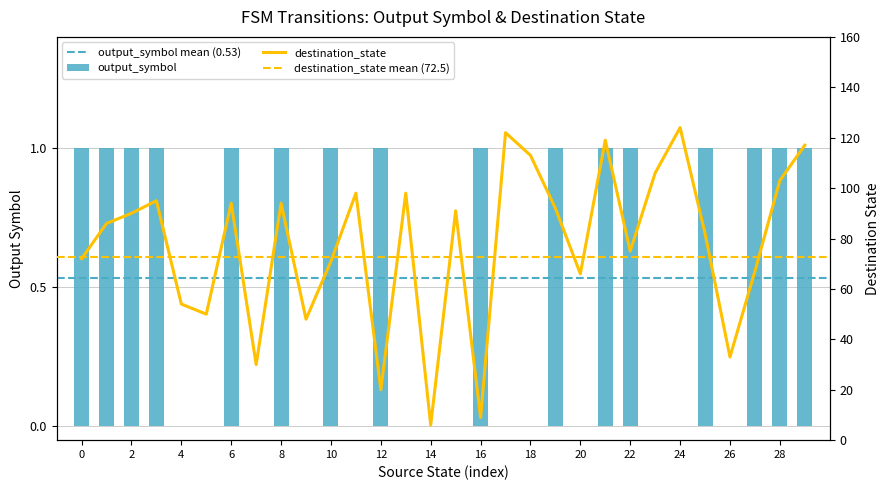

At which label does output_symbol reach its minimum?

4